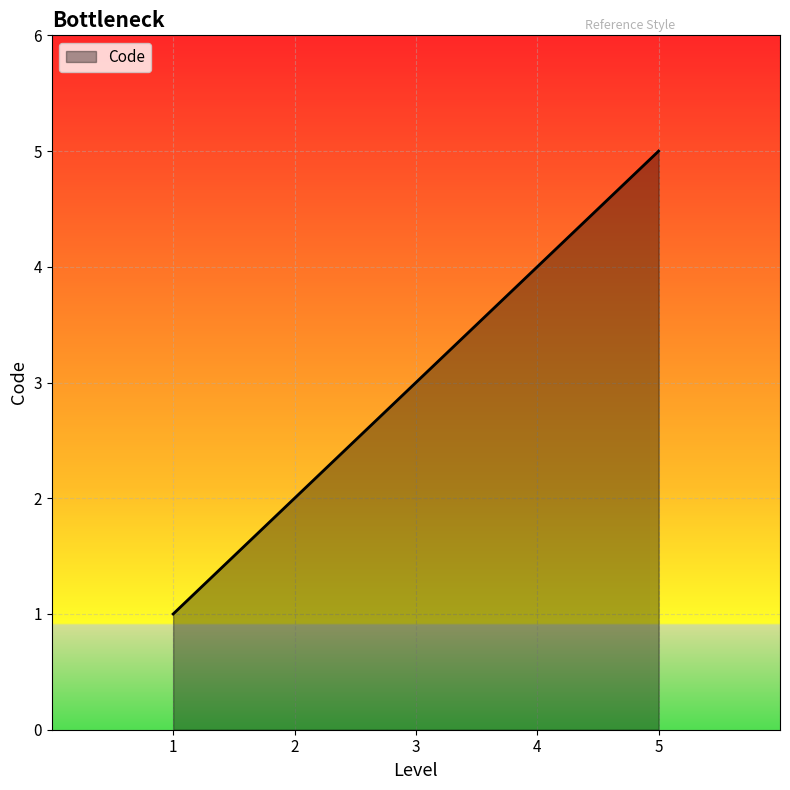

How many lines are shown in the chart?

1